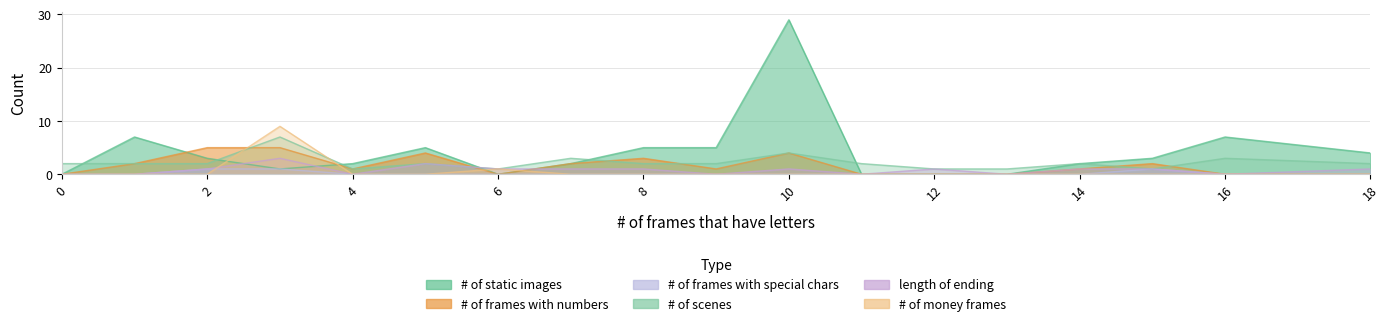

In # of static images, how many points are higher than both neighbors (excluding endpoints)?

4